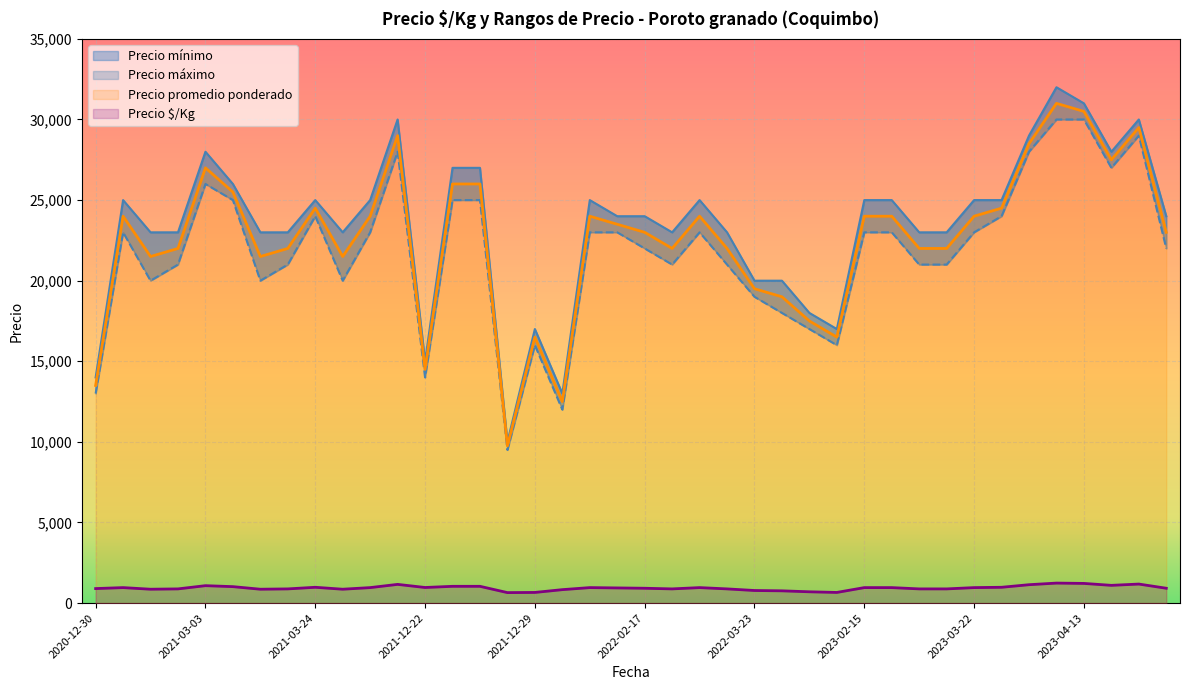

What value does the Precio máximo series have at 2021-04-21?

25000